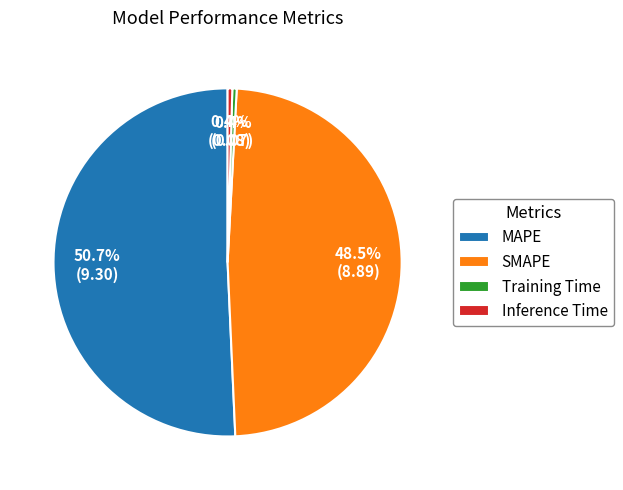

What percentage do SMAPE and Training Time together represent?

48.9%